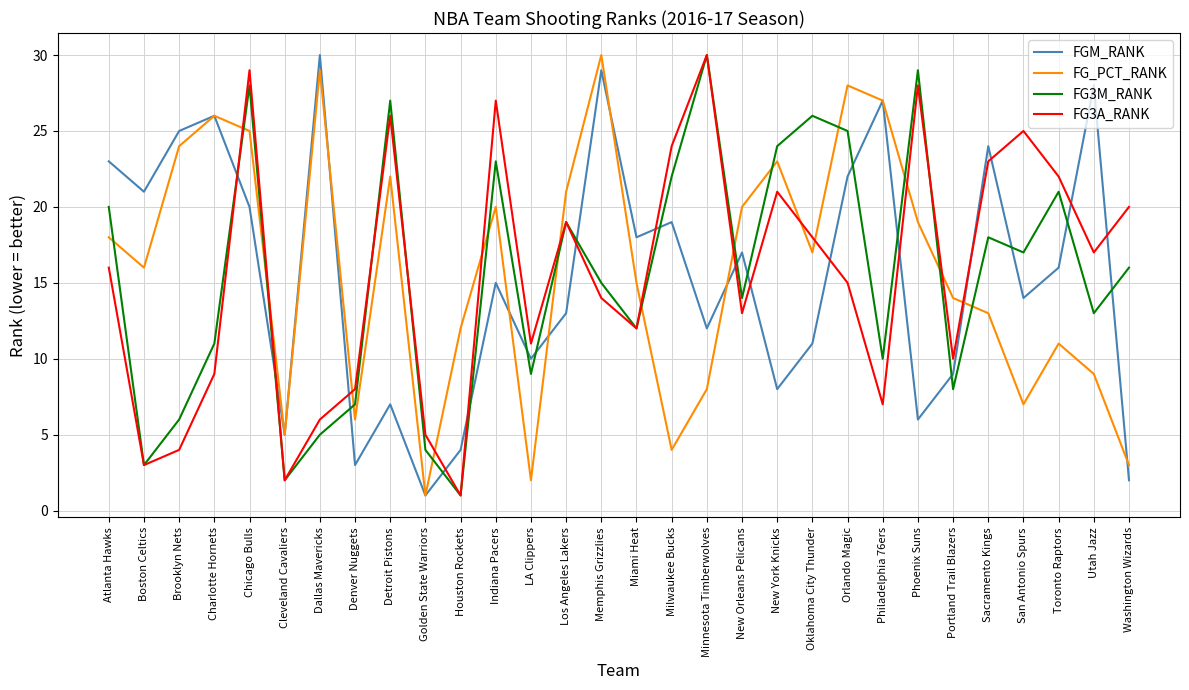

At Toronto Raptors, list the series in order from smallest to largest.

FG_PCT_RANK, FGM_RANK, FG3M_RANK, FG3A_RANK